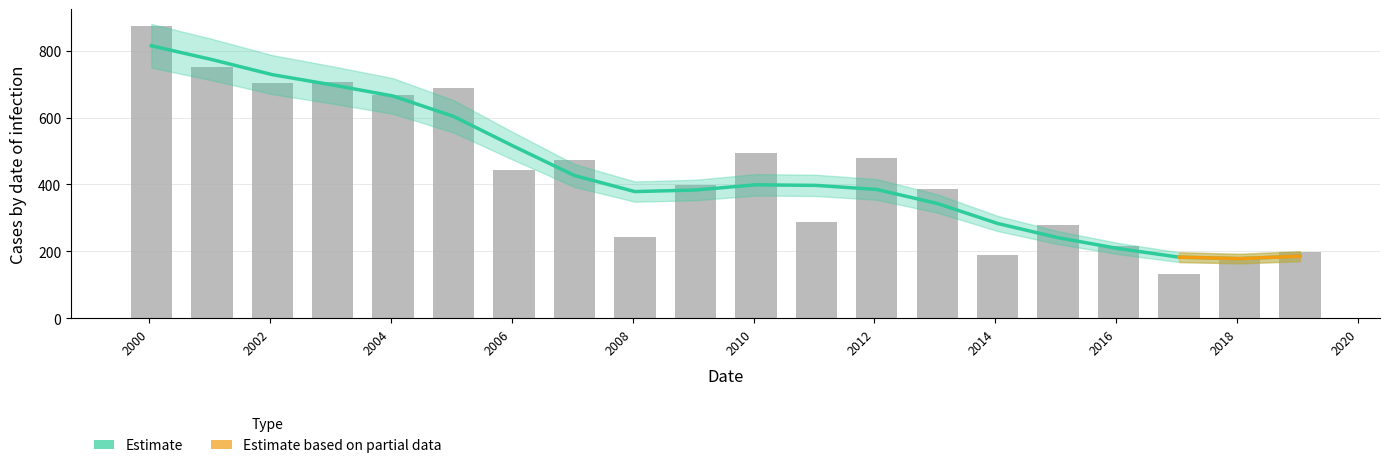

What is the difference between the maximum and minimum values?

740.4